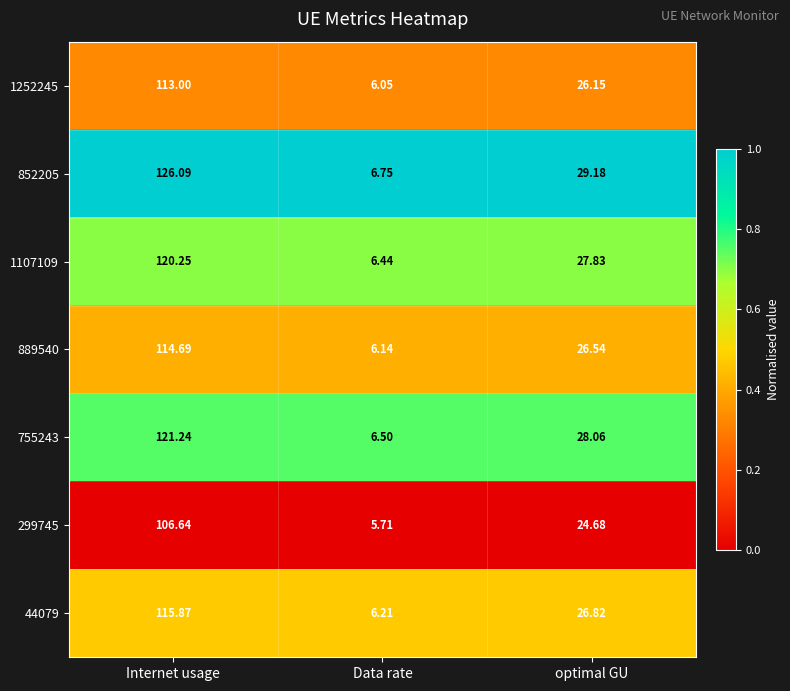

What is the total value across all series at Data rate?

43.8